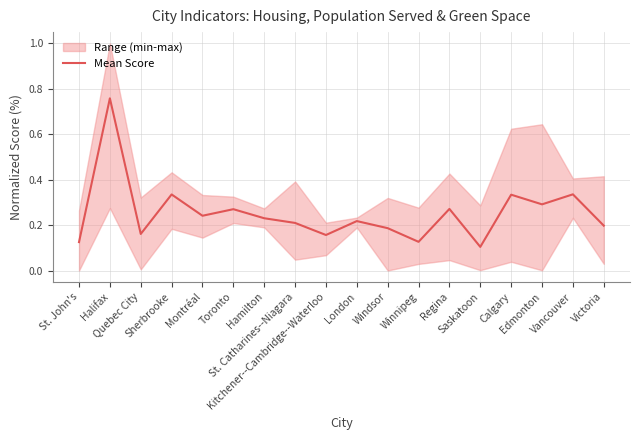

What is the average value?

0.3